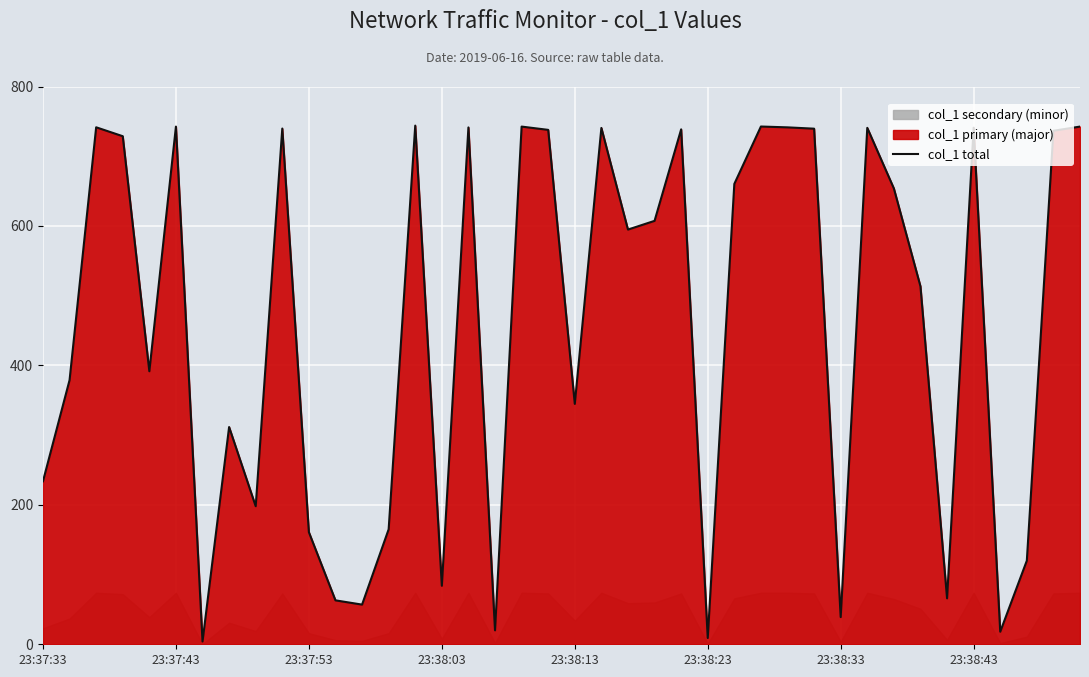

What is the maximum value for col_1 total?

743.9